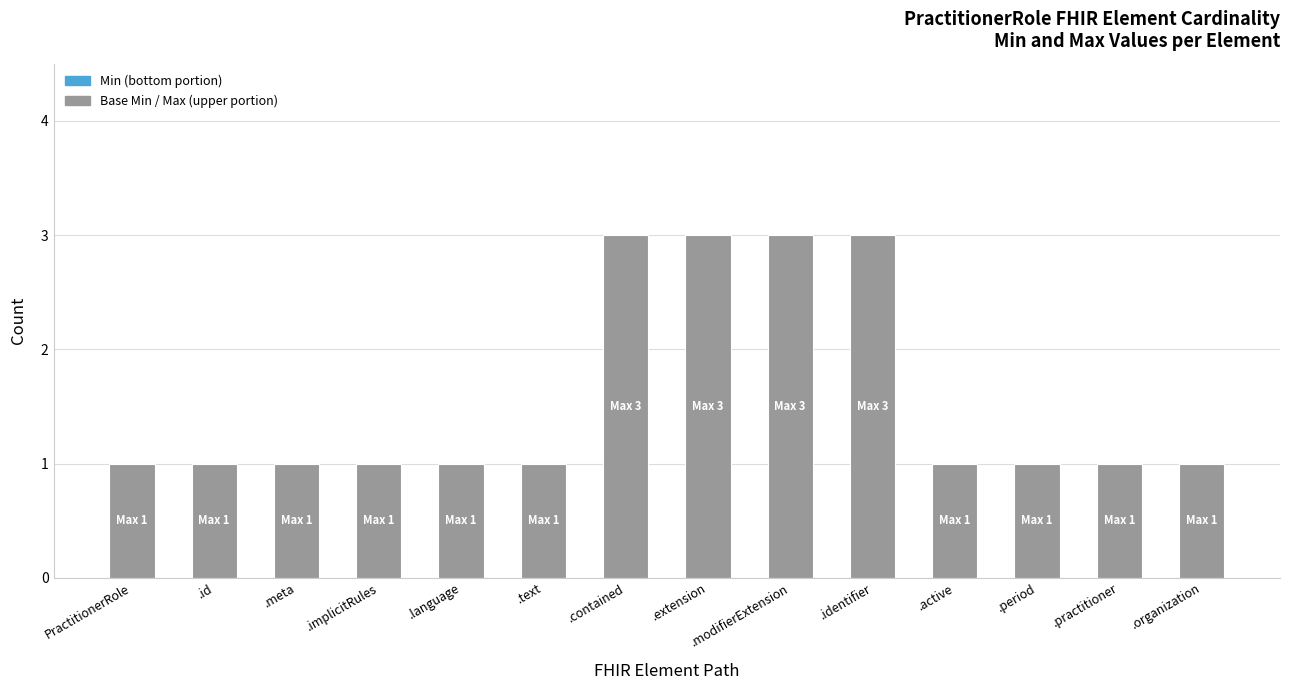

What is the ratio of the value at .language to the value at .text?

1.0